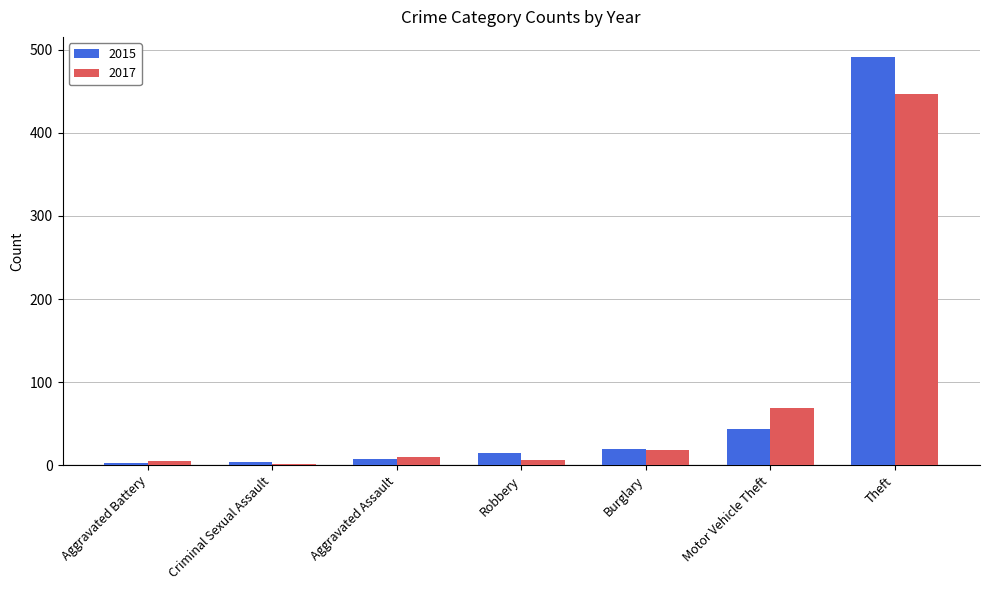

What is the sum of all 2015 values?

583